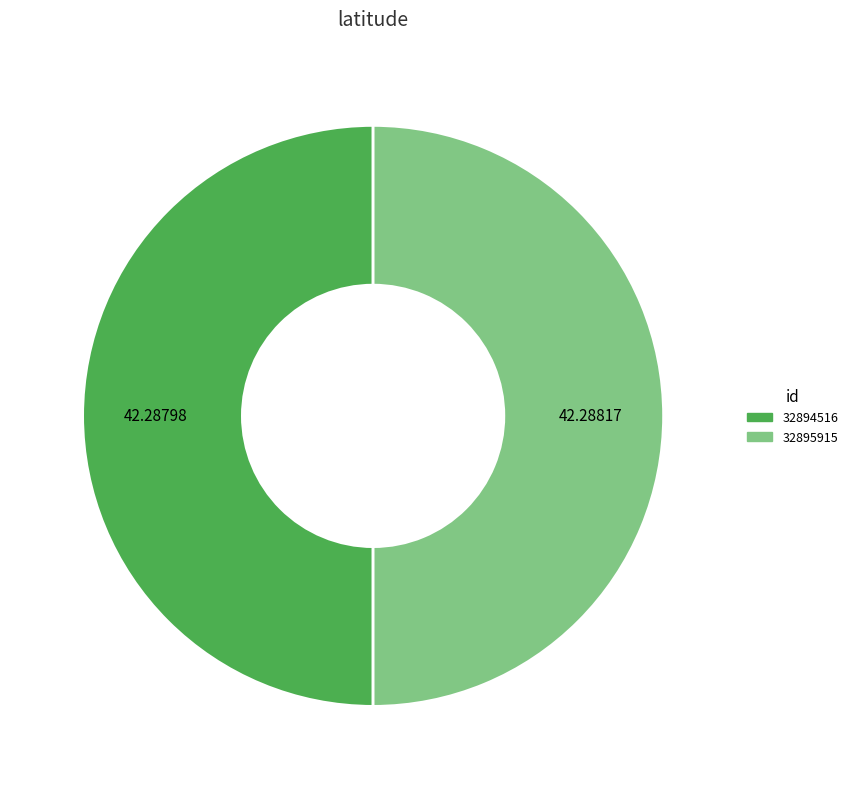

Count the number of slices in the pie.

2